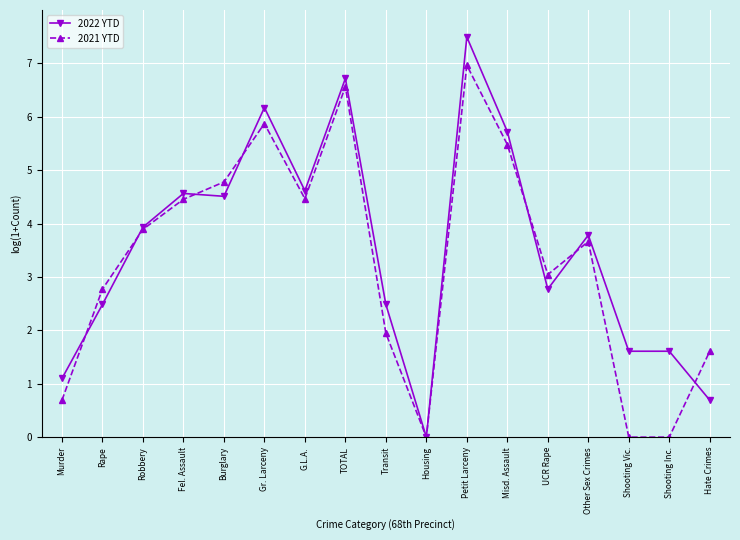

What is the label of the 10th point from the right?

TOTAL